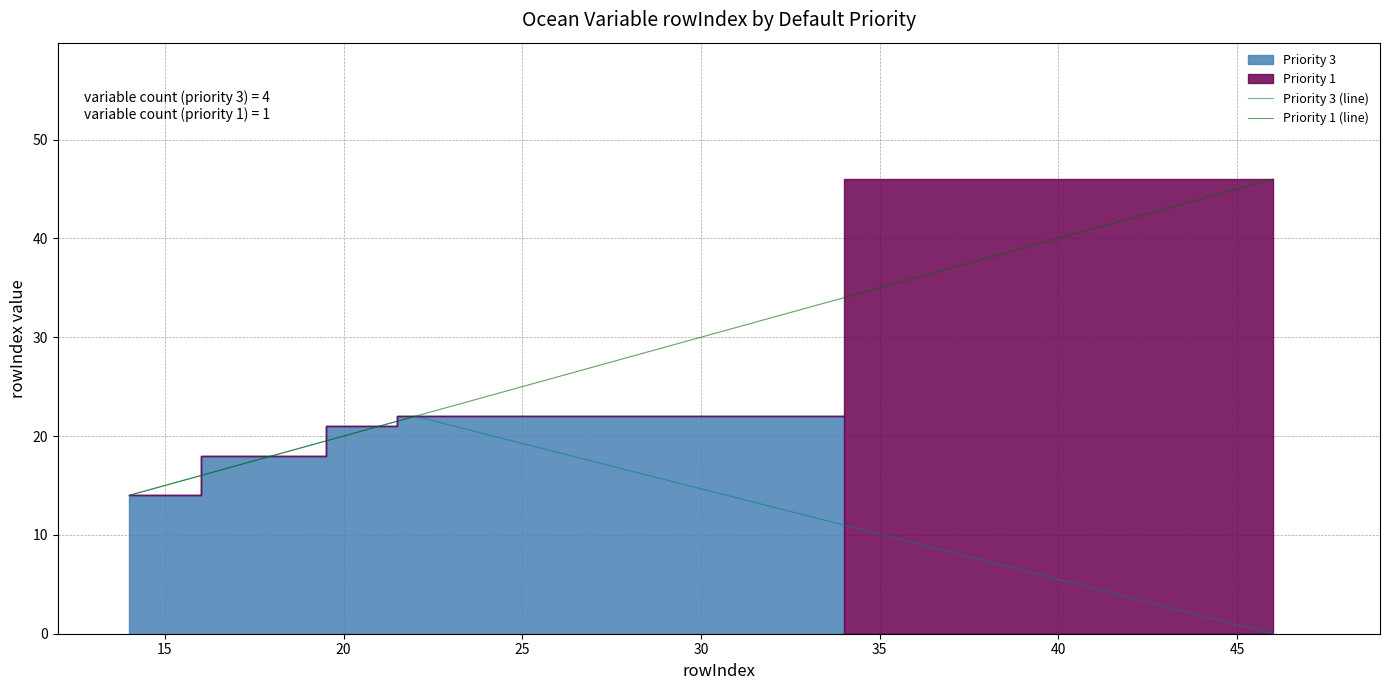

What is the highest value of the Priority 1 (line) series?

46